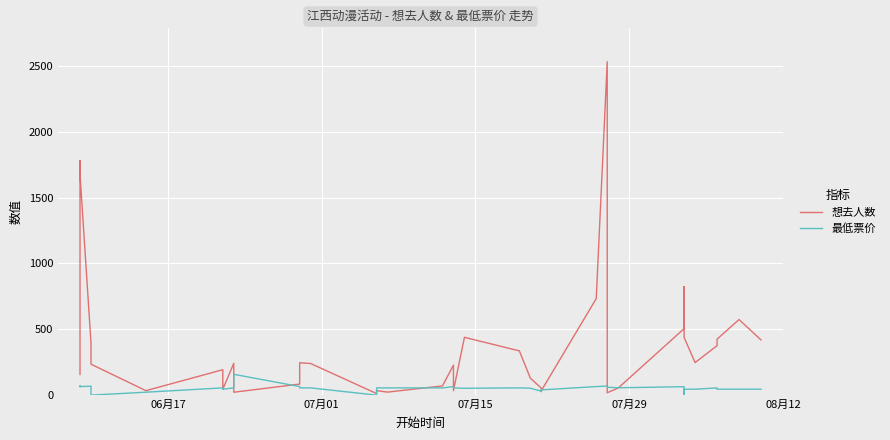

Rank the series by their maximum value, from highest to lowest.

想去人数, 最低票价